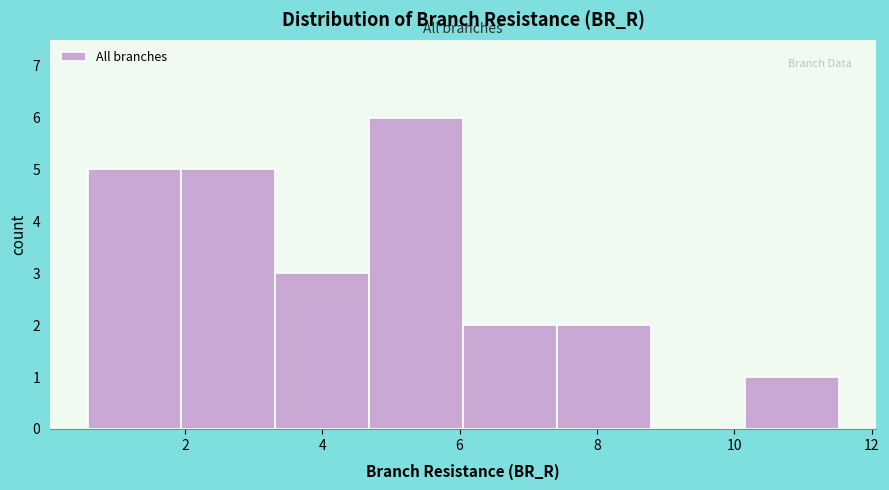

Reading left to right, transcribe this chart: for each bar, give the range it covers on the x-axis and its height. Neither the bar edges nor the heights are printed on the chart, so give them approximately, as read against the axes.

0.6 to 2.0: 5
2.0 to 3.4: 5
3.4 to 4.6: 3
4.6 to 6.0: 6
6.0 to 7.4: 2
7.4 to 8.8: 2
8.8 to 10.2: 0
10.2 to 11.6: 1